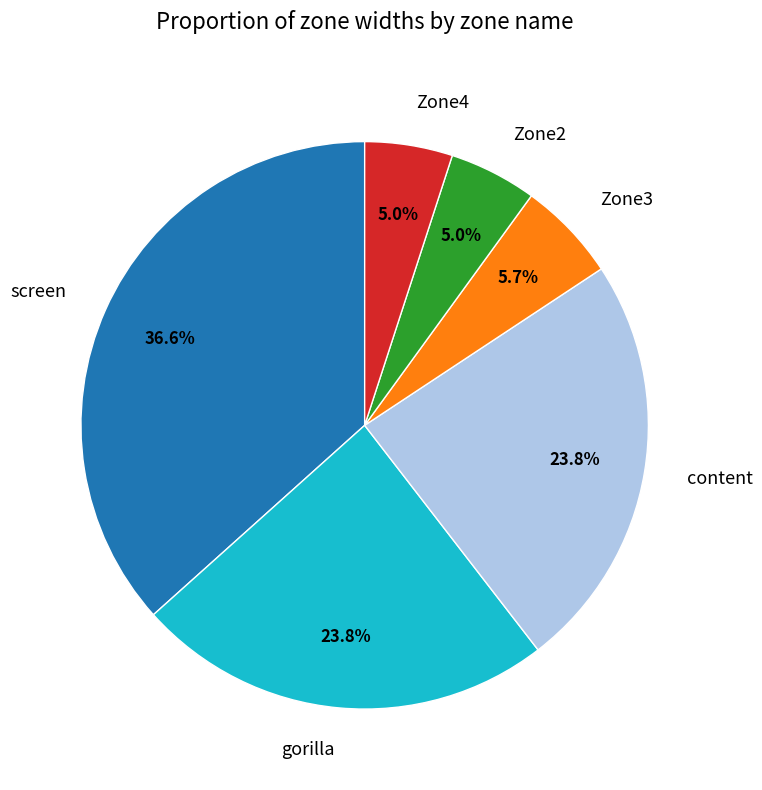

The Zone4 slice represents 5% of the pie. True or false?

True